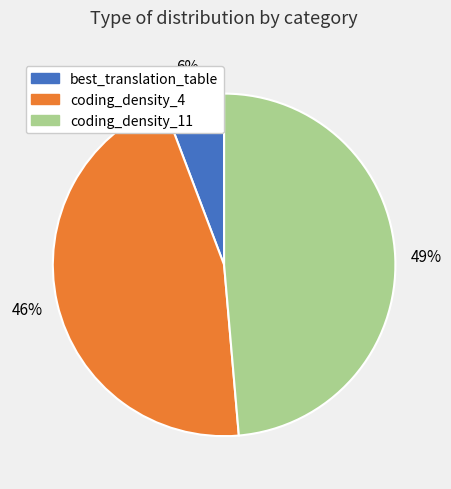

Rank the categories by value from lowest to highest.

best_translation_table, coding_density_4, coding_density_11